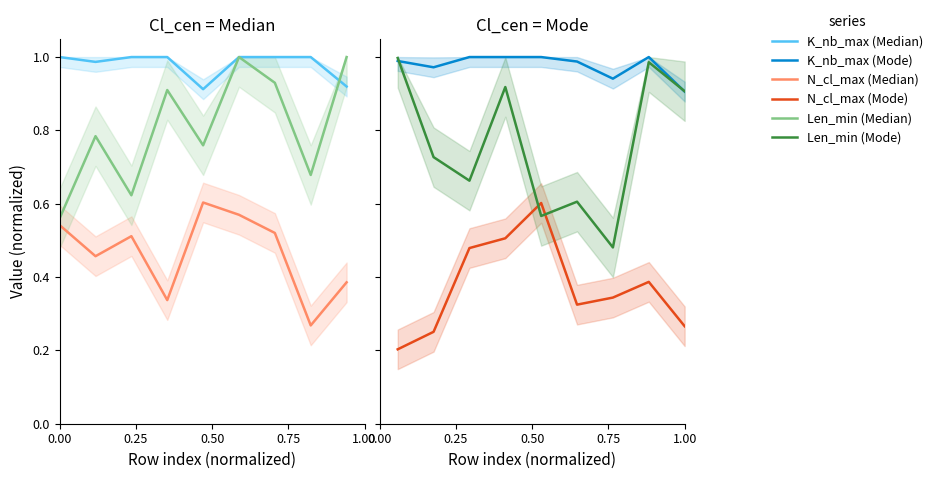

What are all the series names shown in the legend?

K_nb_max (Median), N_cl_max (Median), Len_min (Median), K_nb_max (Mode), N_cl_max (Mode), Len_min (Mode)